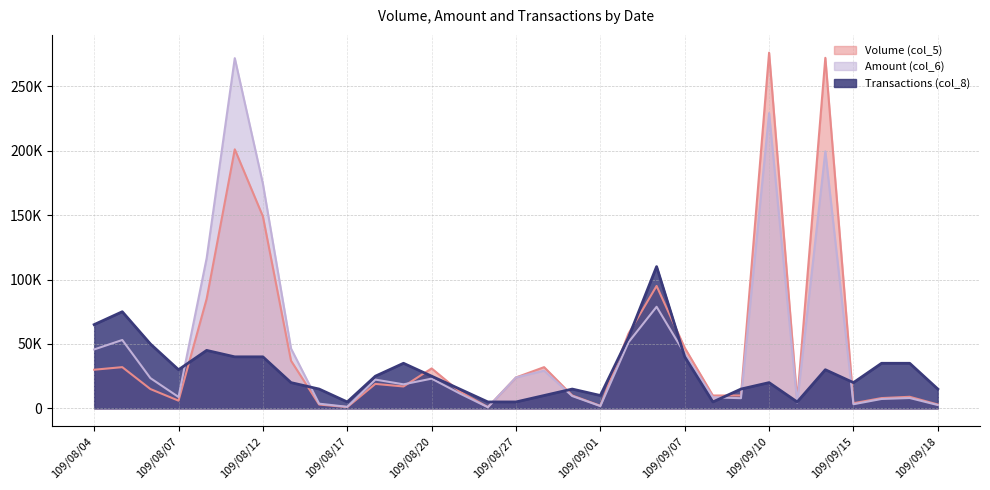

How many lines are shown in the chart?

3